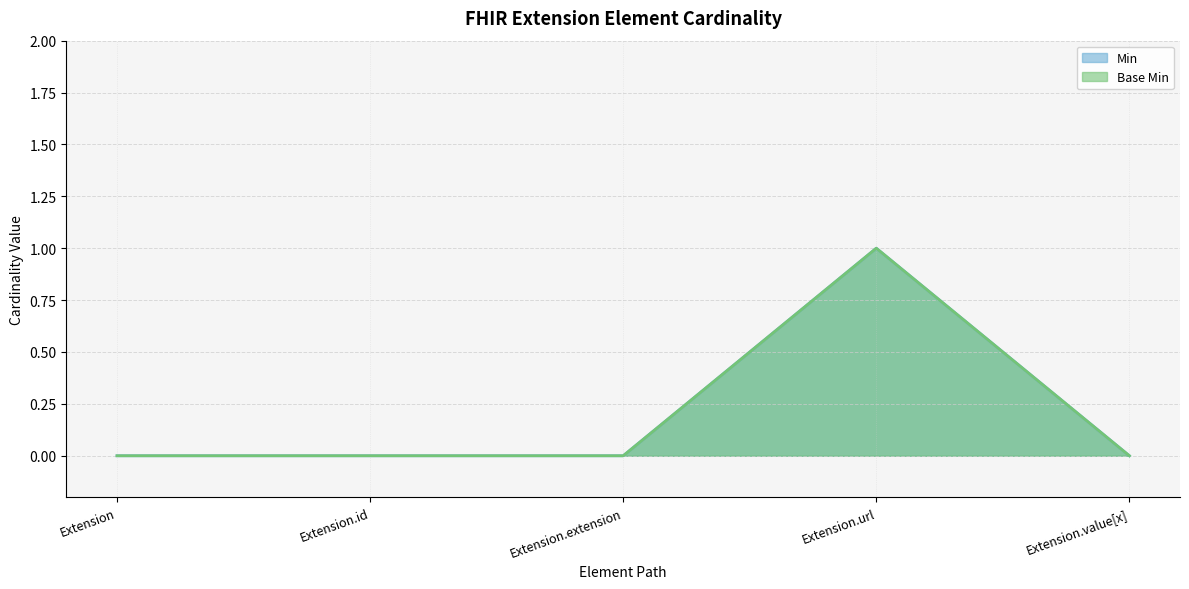

Rank the series at Extension.id from lowest to highest value.

Min, Base Min